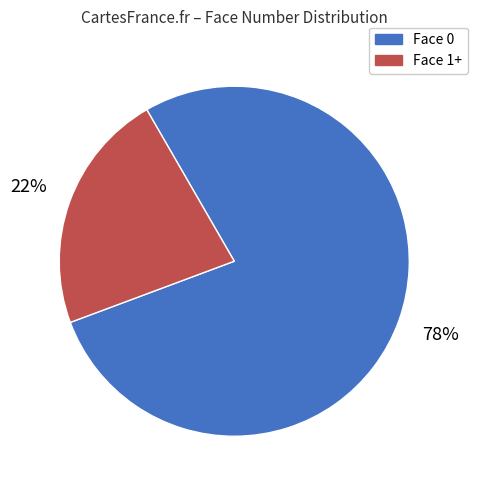

To the nearest percent, what is the average slice percentage?

50%